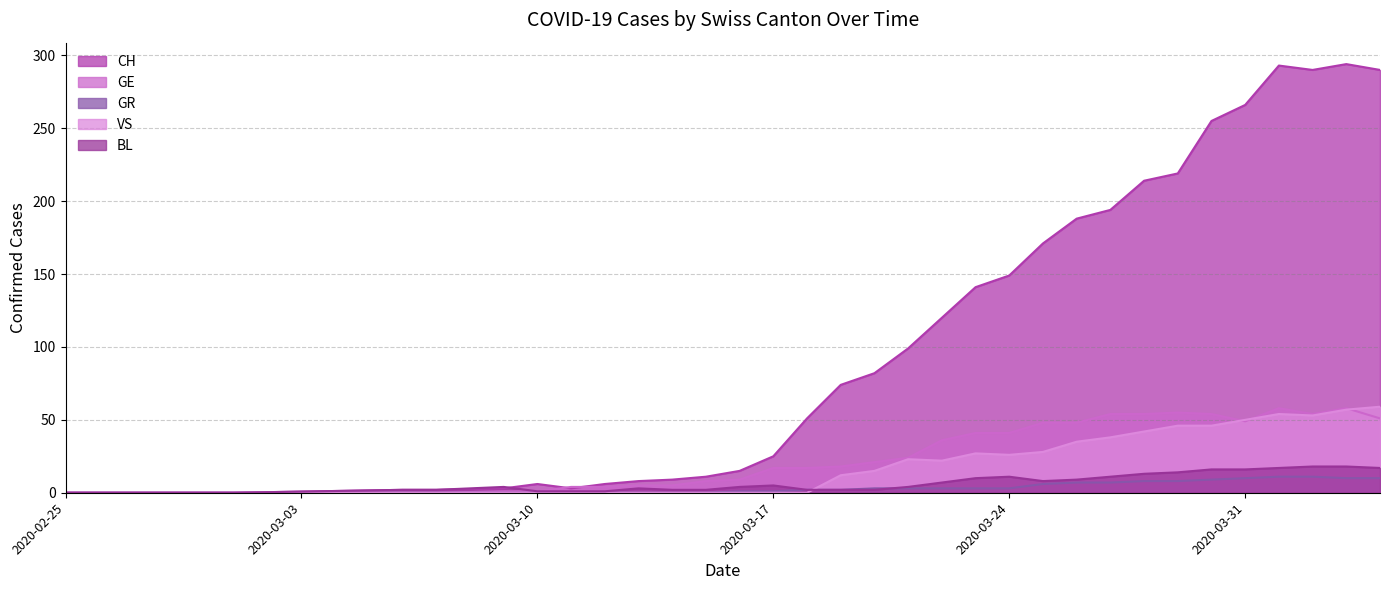

How many times do BL and GR cross each other?

1